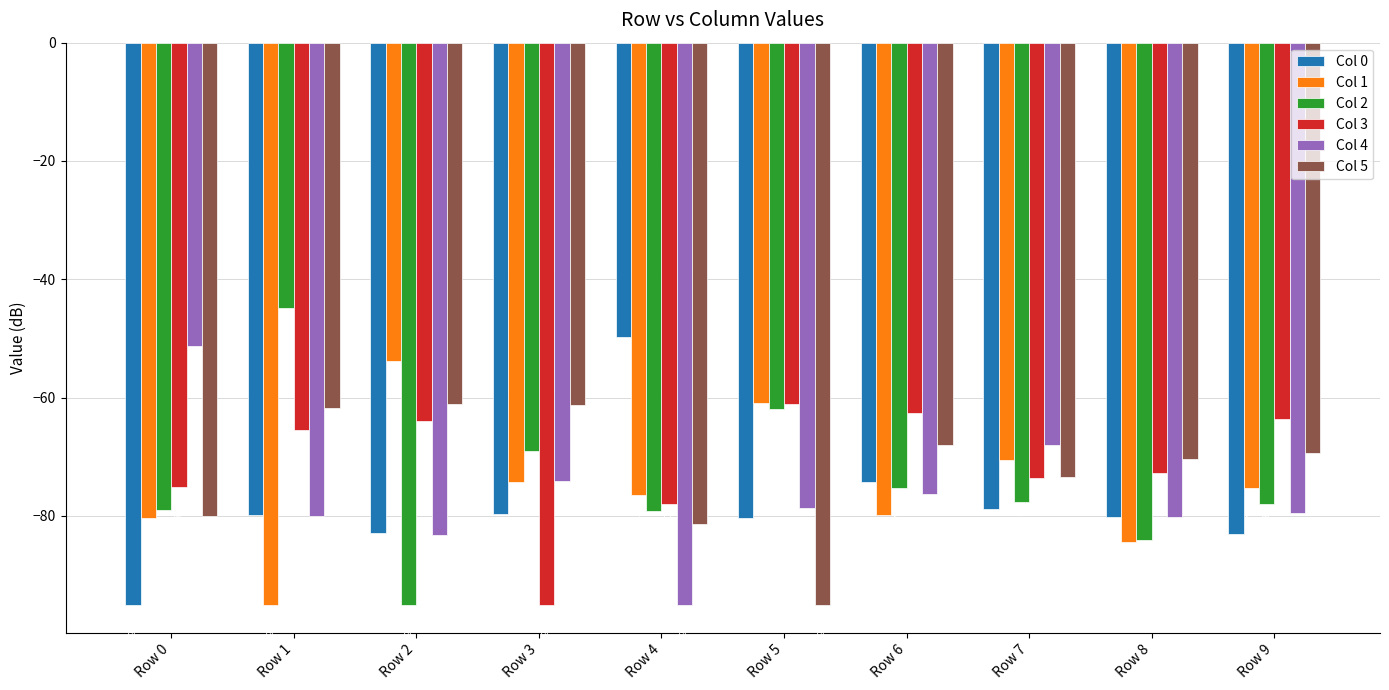

What value does the Col 3 series have at Row 9?

-63.6